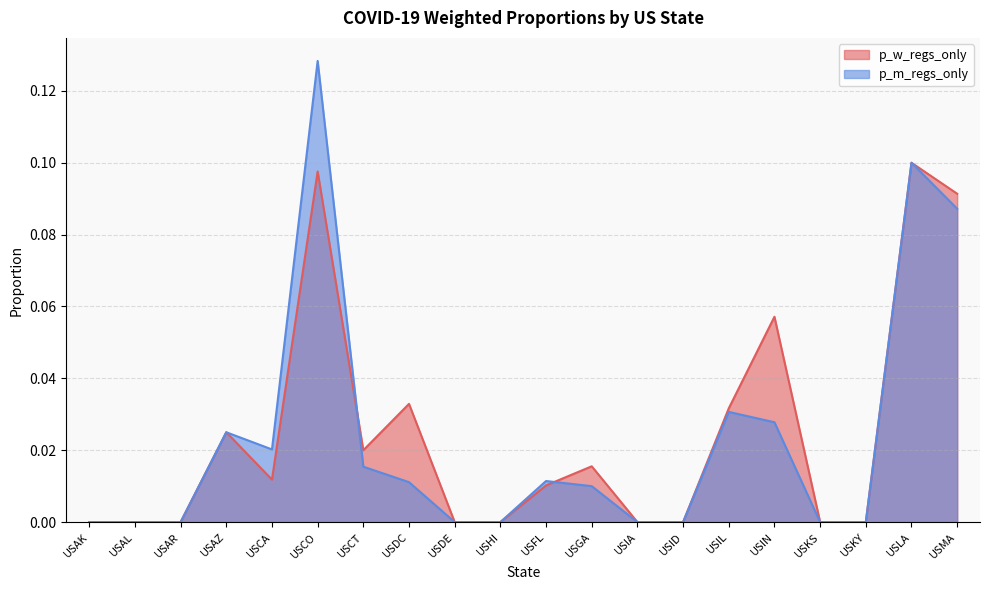

Which series ends up on top after the final intersection of p_w_regs_only and p_m_regs_only?

p_w_regs_only